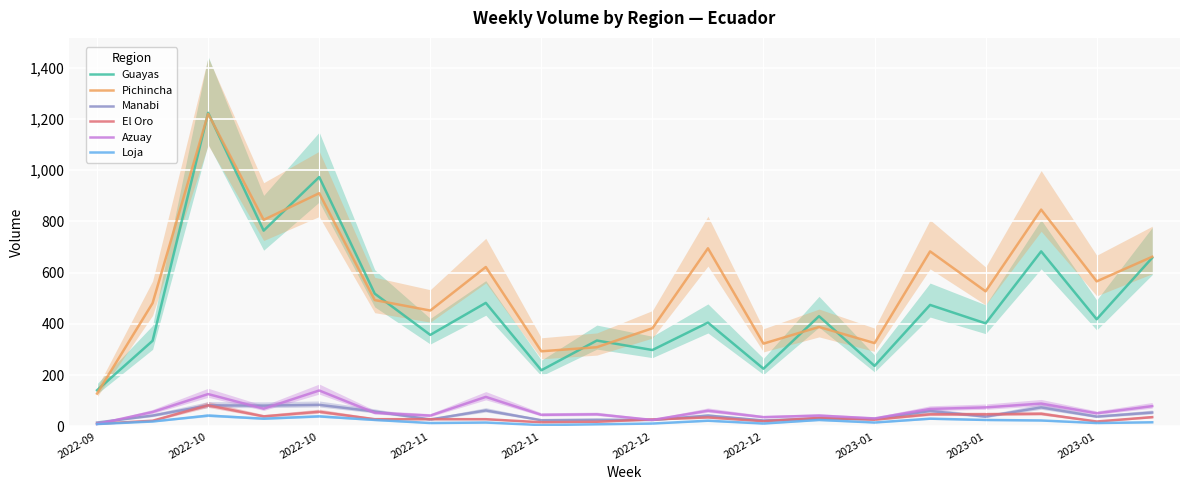

Which label corresponds to the largest value in the chart?

2022-10